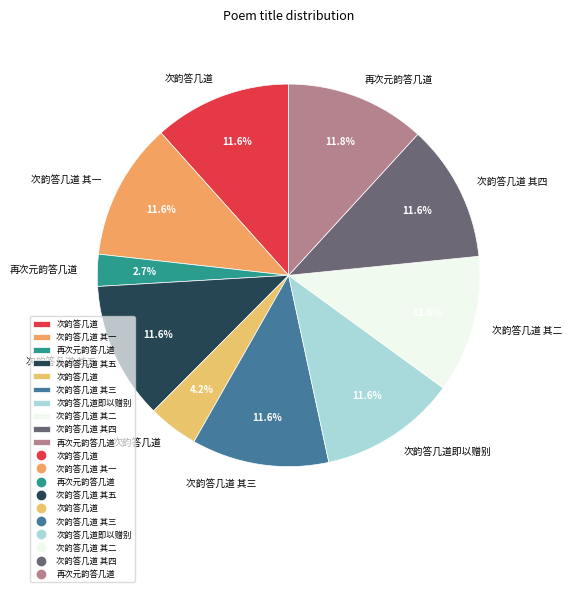

What is the smallest slice in the pie chart?

再次元韵答几道